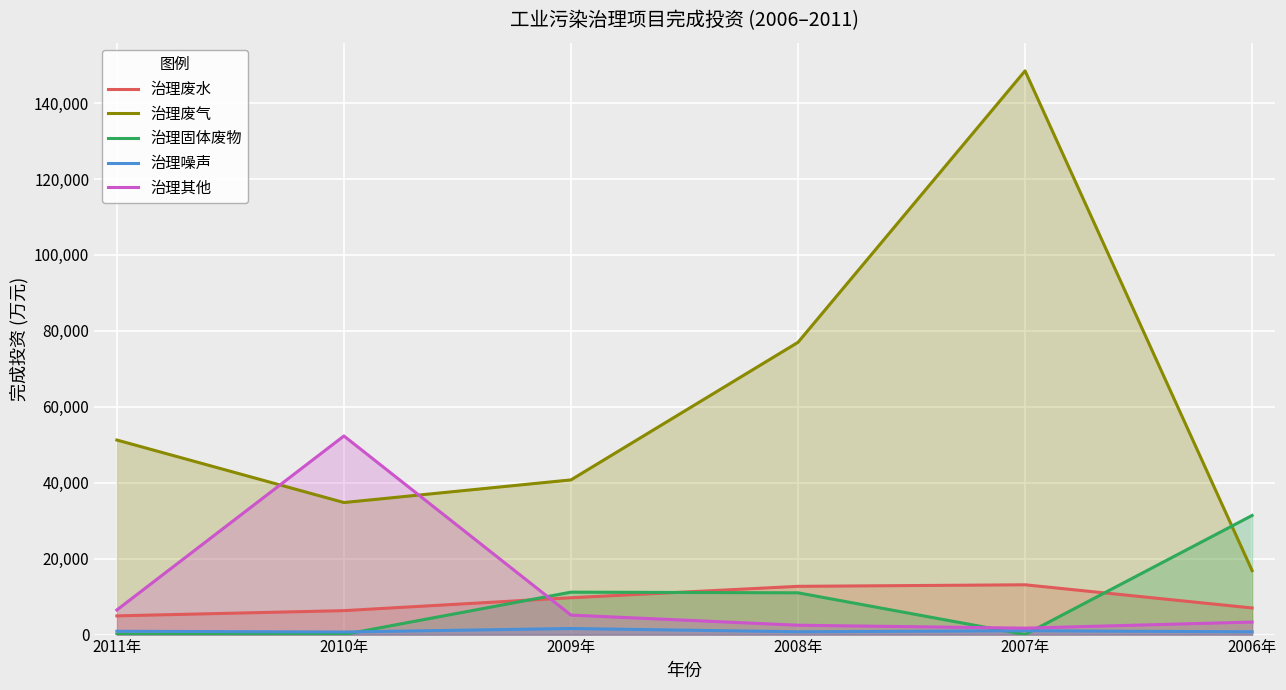

At which category is the sum across all series the highest?

2007年